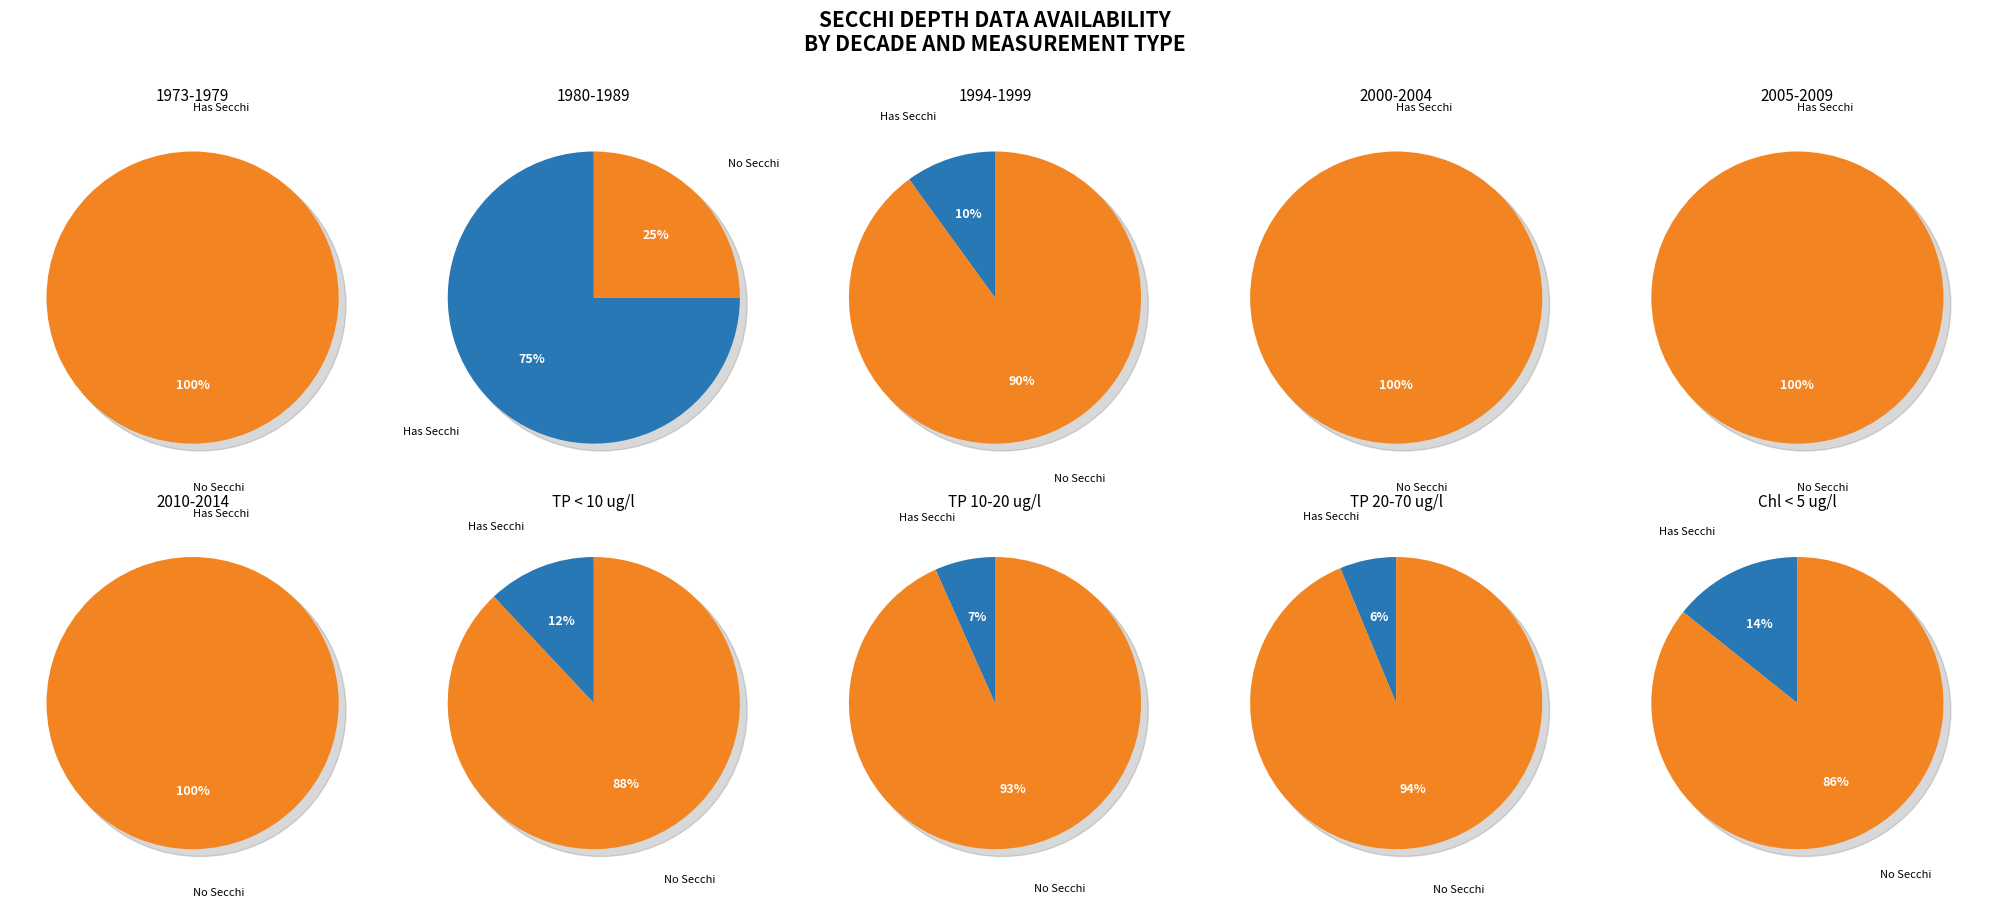

The 6 slice represents 12% of the pie. True or false?

True